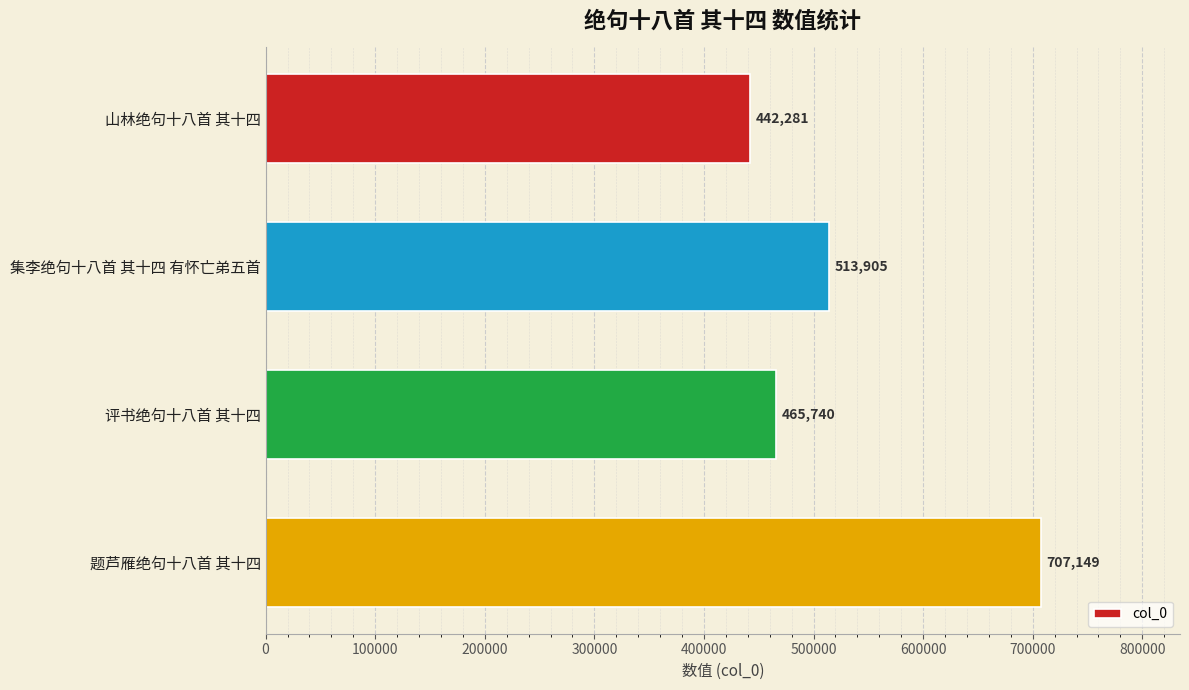

List the labels in order of value, smallest first.

山林绝句十八首 其十四, 评书绝句十八首 其十四, 集李绝句十八首 其十四 有怀亡弟五首, 题芦雁绝句十八首 其十四